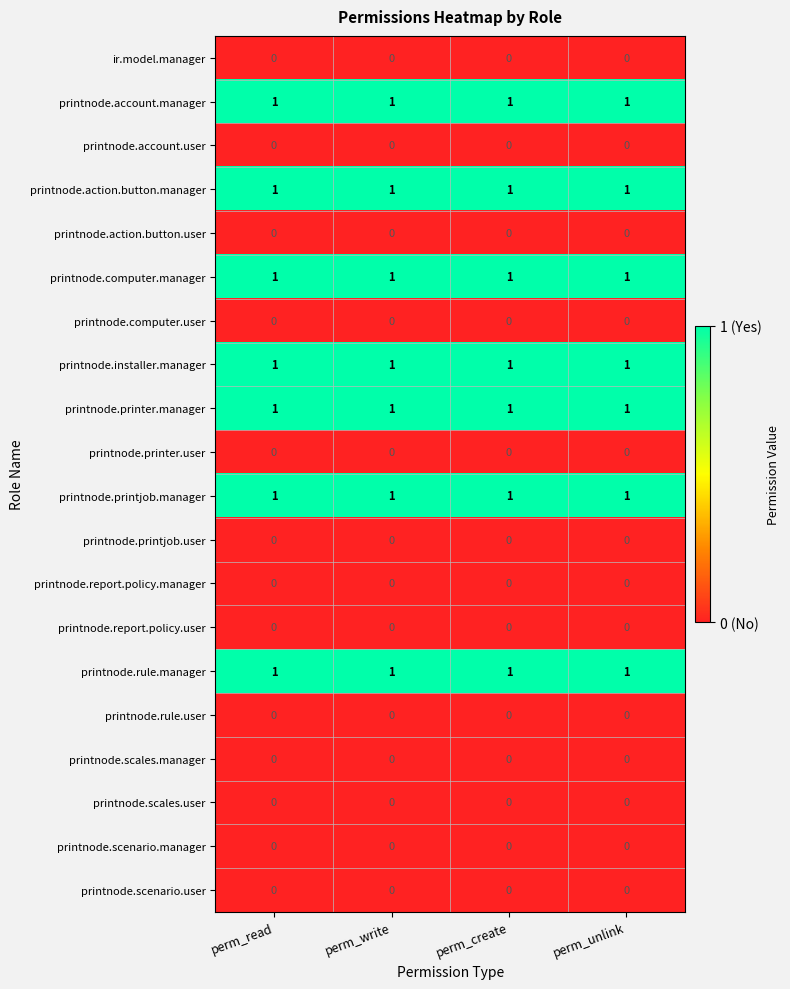

The printnode.scenario.user series shows 0 at perm_create. True or false?

True